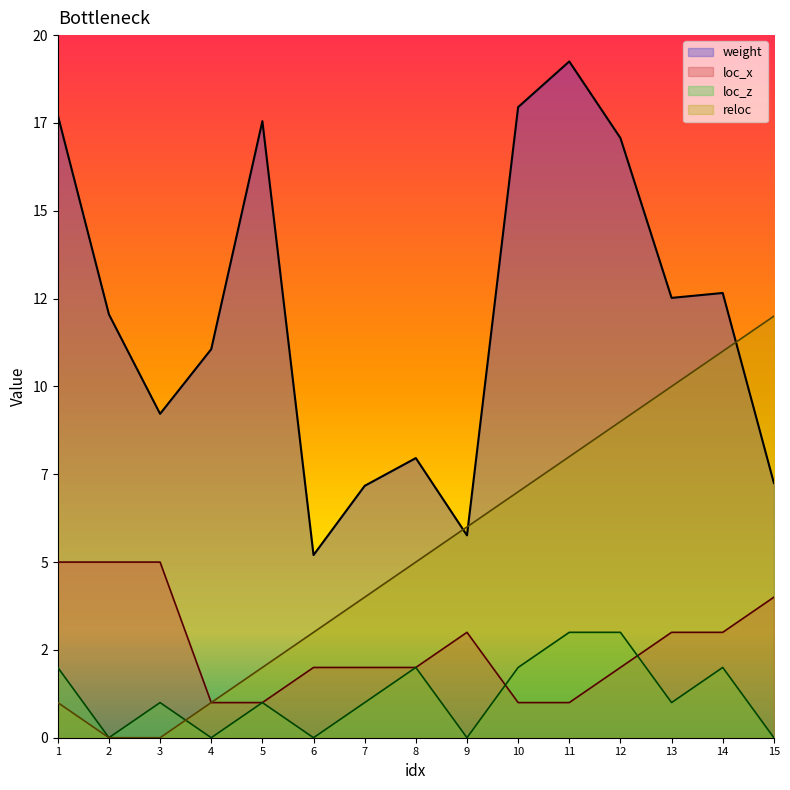

How many distinct data groups are displayed?

4